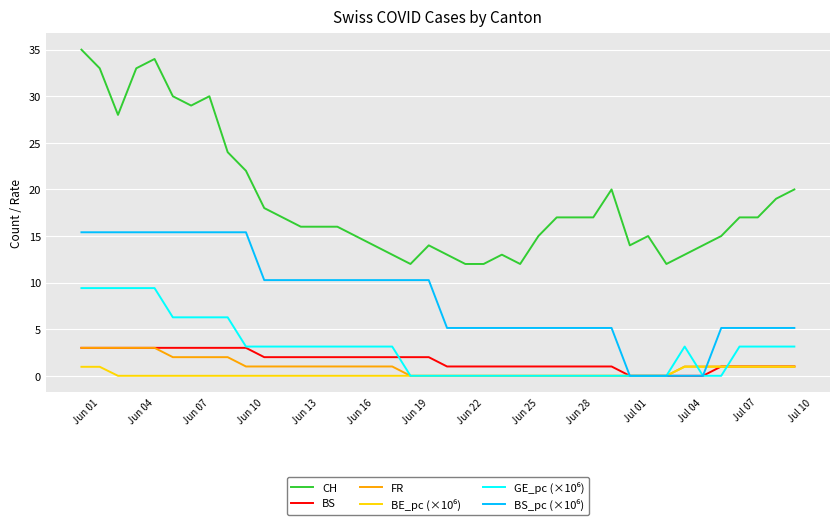

Which series has the widest spread of values?

CH